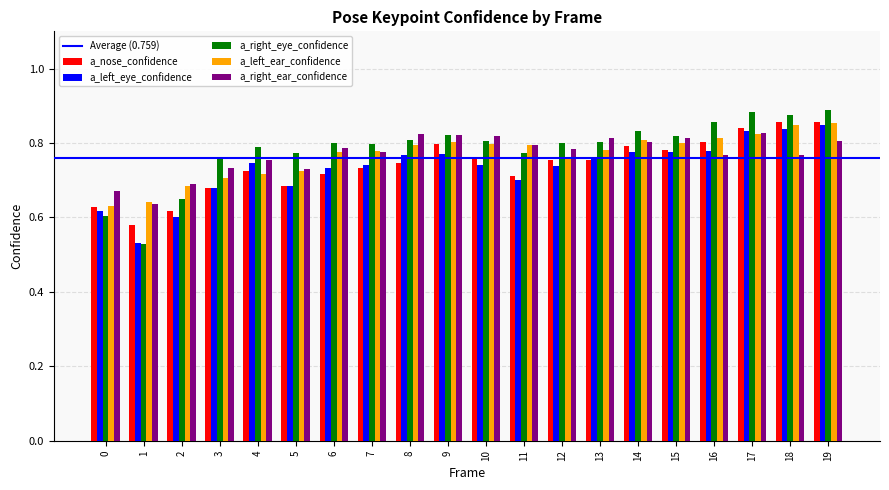

What is the difference between the maximum and second lowest values in the a_right_ear_confidence series?

0.2